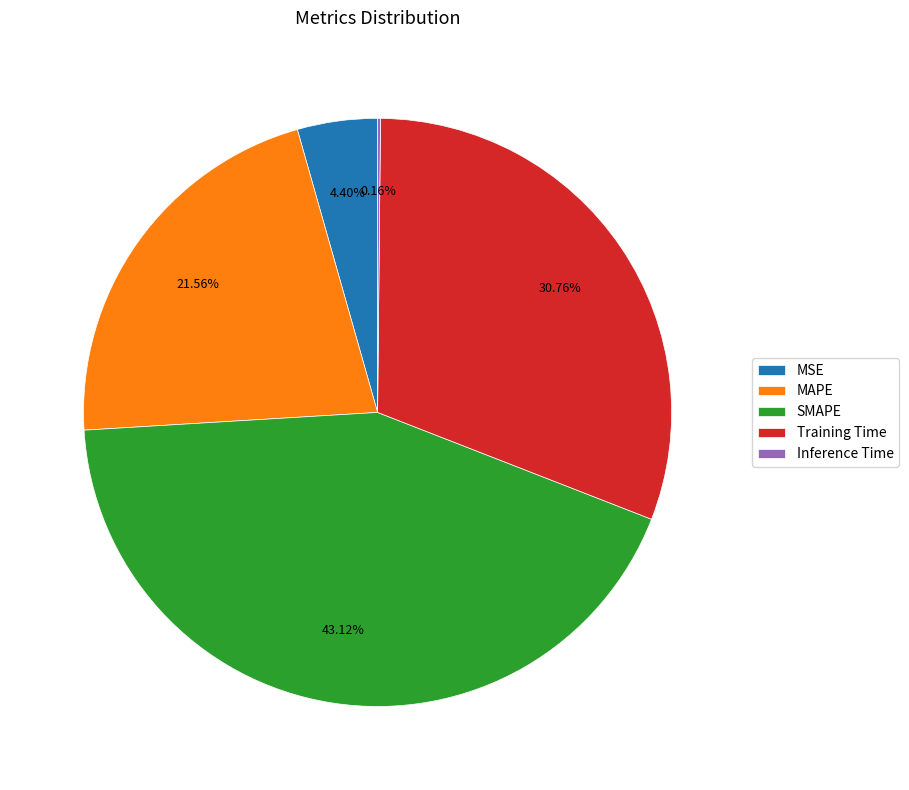

To the nearest percent, what percentage of the pie is SMAPE?

43%